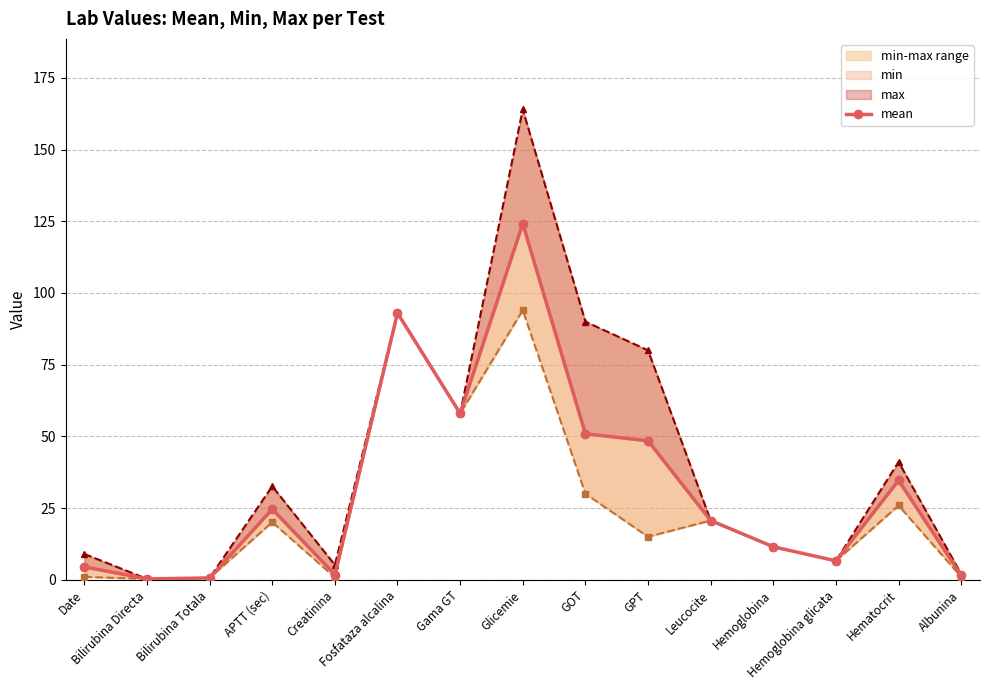

What is the spread (max minus min) of values at Albunina?

1.0